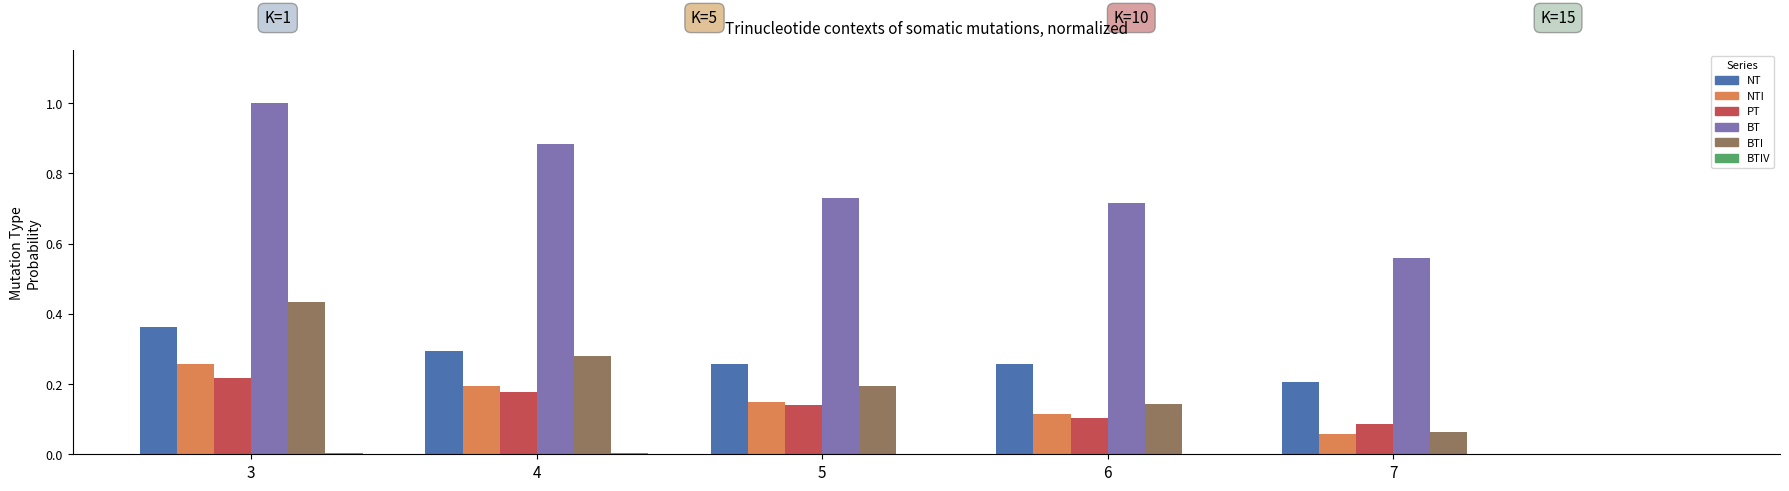

Which series changed the most between 3 and 4?

BTI